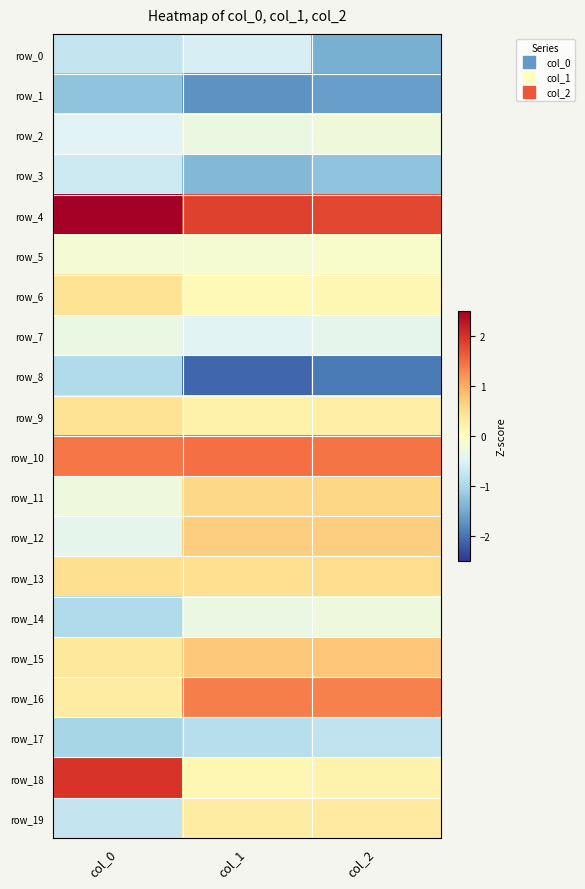

What is the difference between the maximum and second lowest values in the row_3 series?

0.6